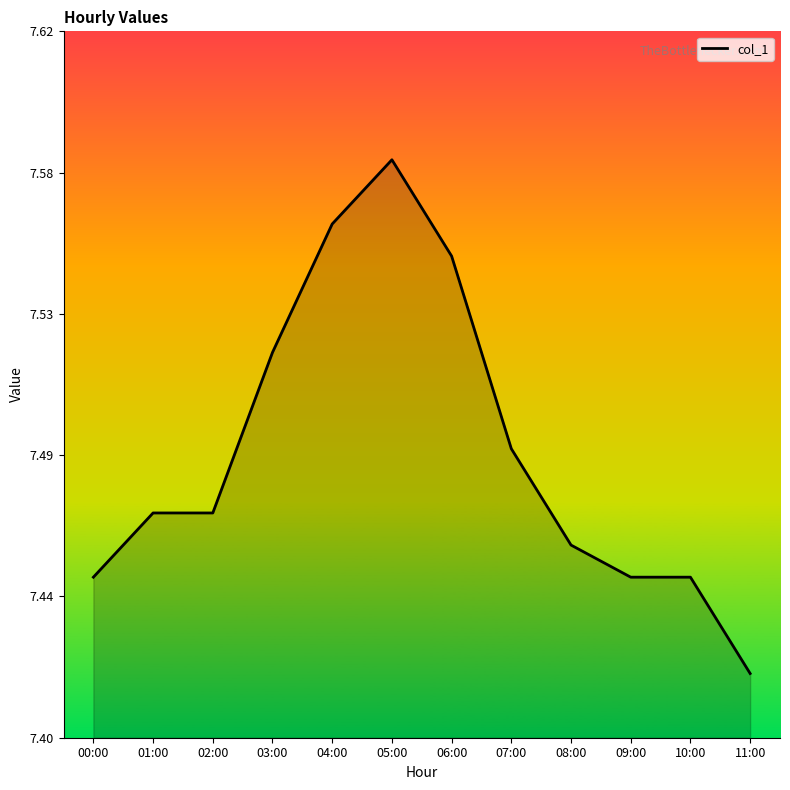

What is the label of the 11th point from the right?

01:00